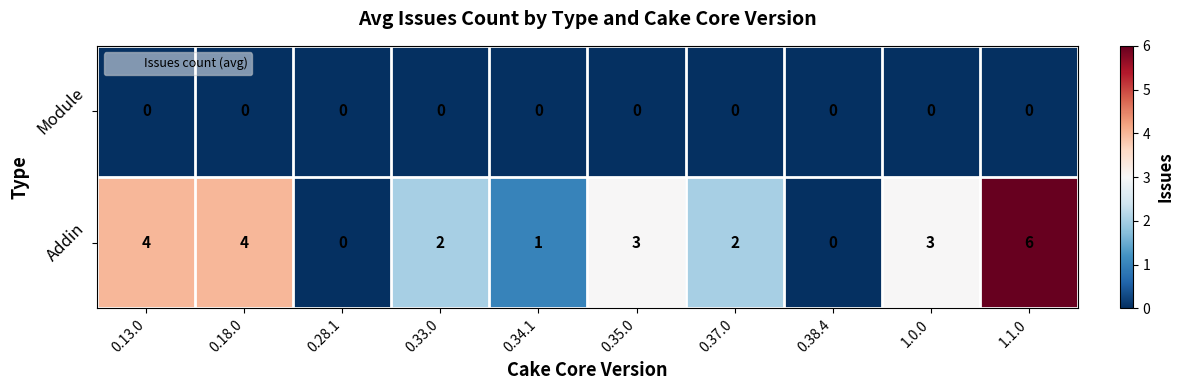

How many series are shown in this chart?

2